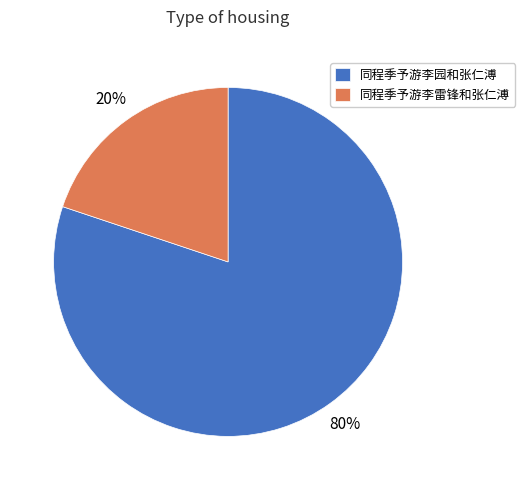

The 同程季予游李雷锋和张仁溥 slice represents 25% of the pie. True or false?

False